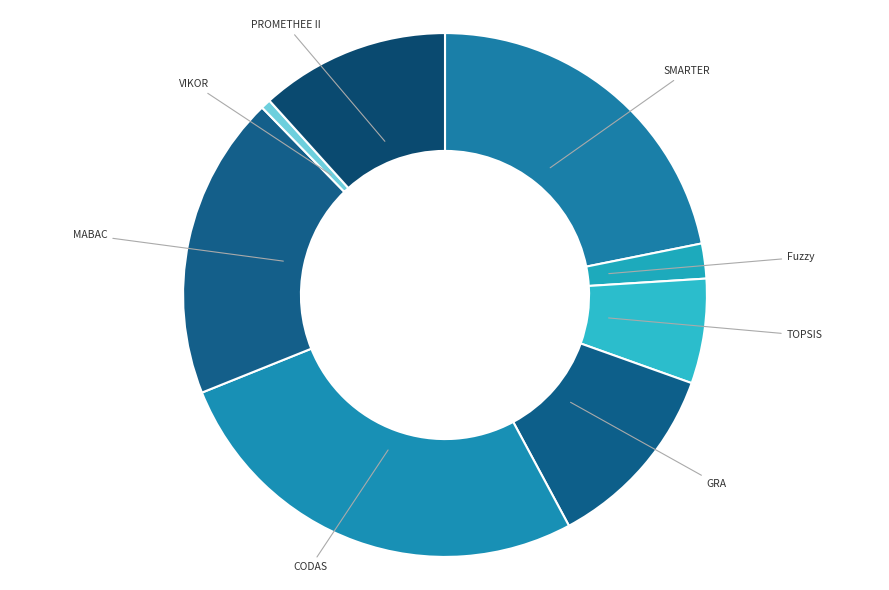

How many segments does this pie chart have?

8